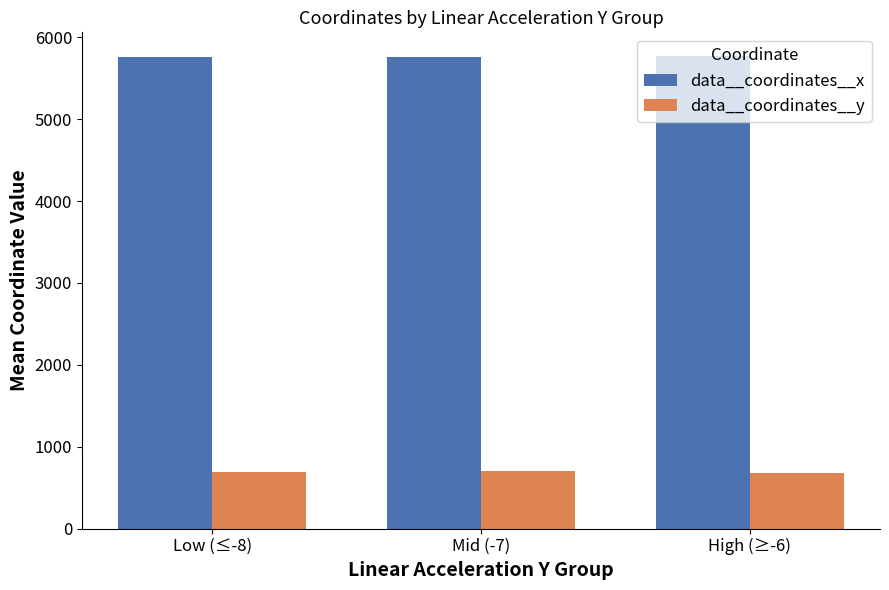

What value does the data__coordinates__y series have at Low (≤-8), to the nearest 5?

685